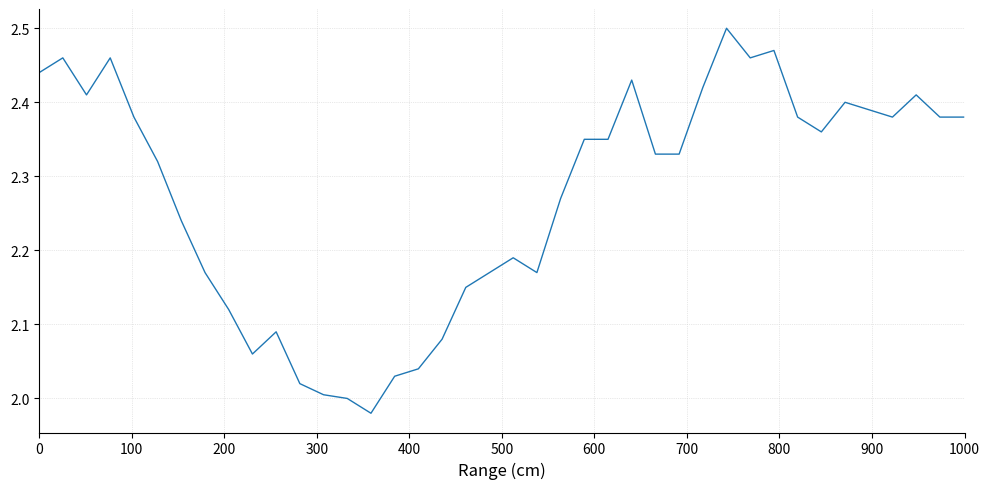

What is the difference between the maximum and minimum values?

0.5